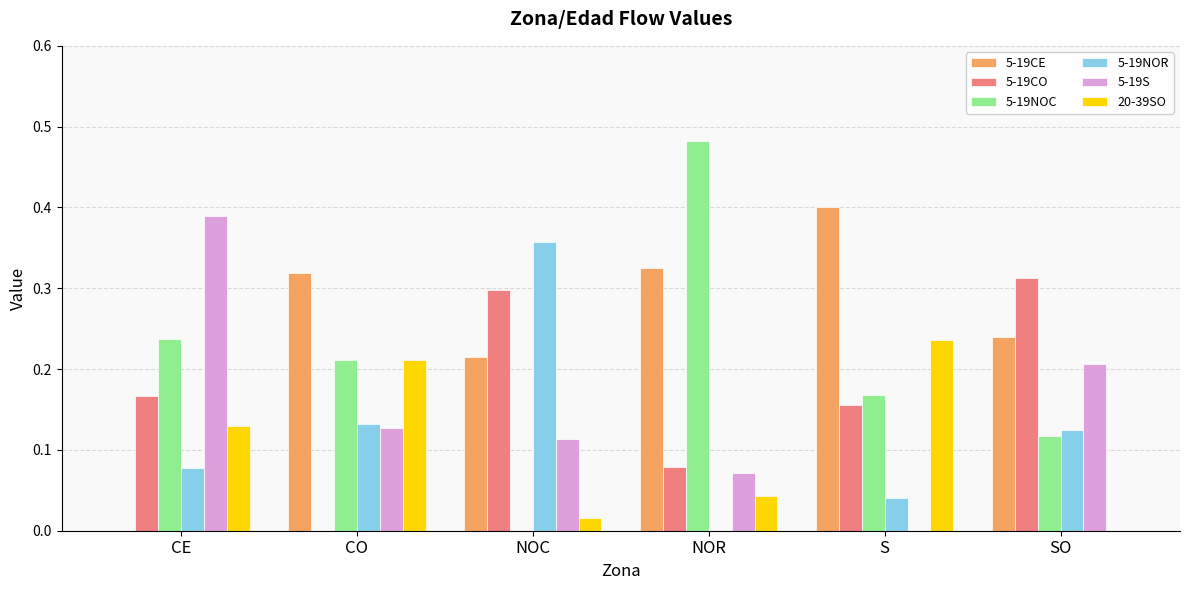

How many groups of bars are there?

6